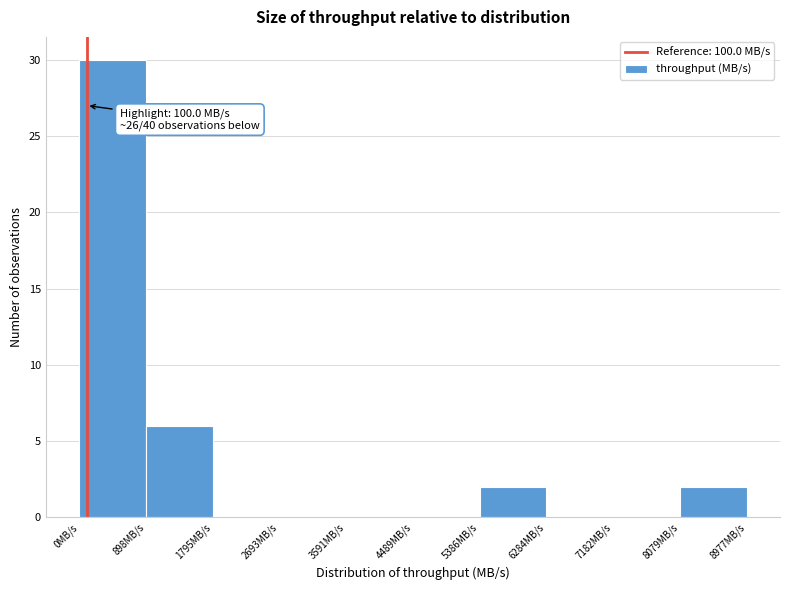

Over which range of the x-axis is the bar tallest?

0 to 900